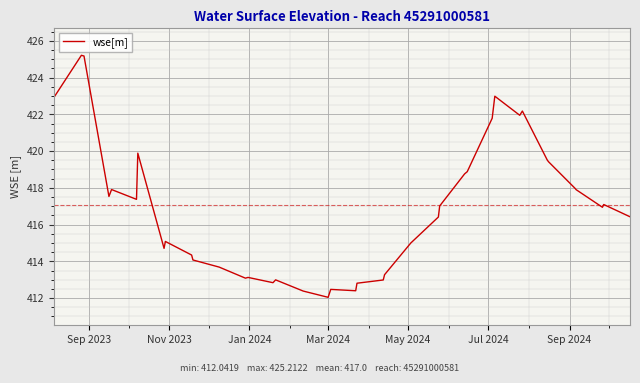

What is the minimum value shown in the chart?

412.0